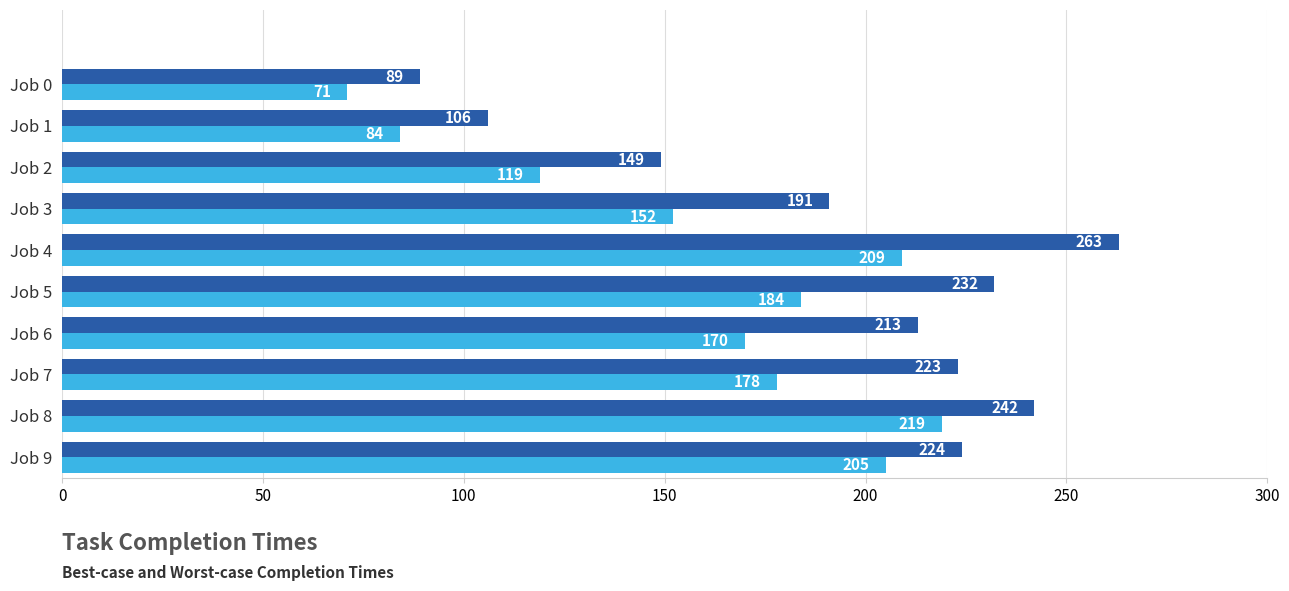

What is the minimum value shown in the chart?

71